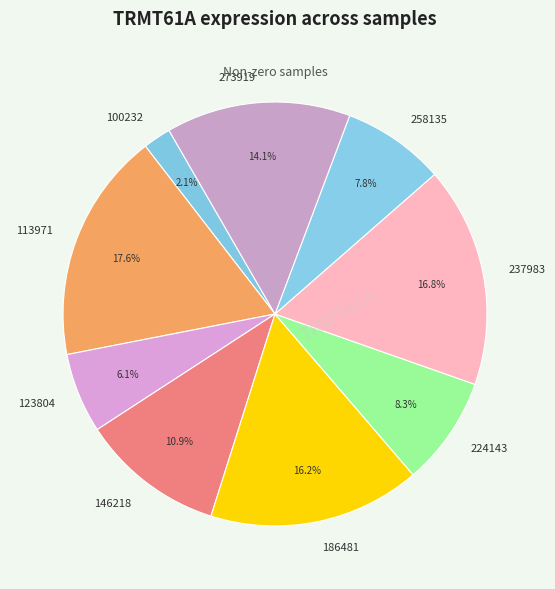

To the nearest percent, what portion does 224143 represent?

8%